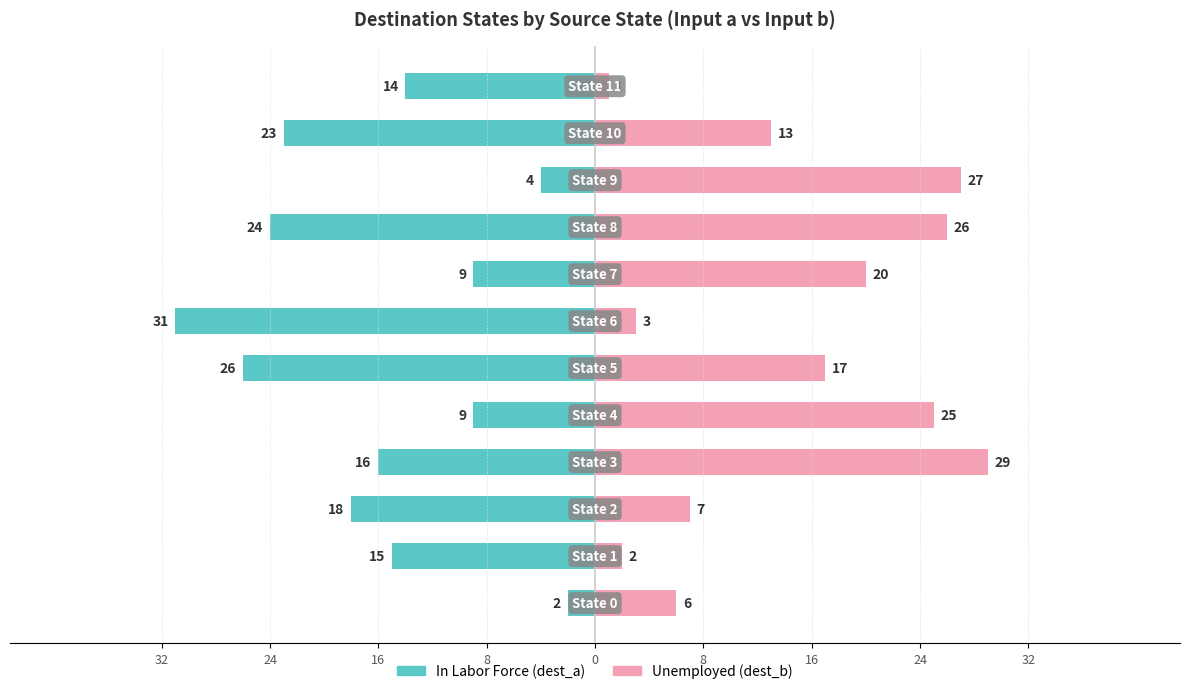

How many data points does each series have?

12